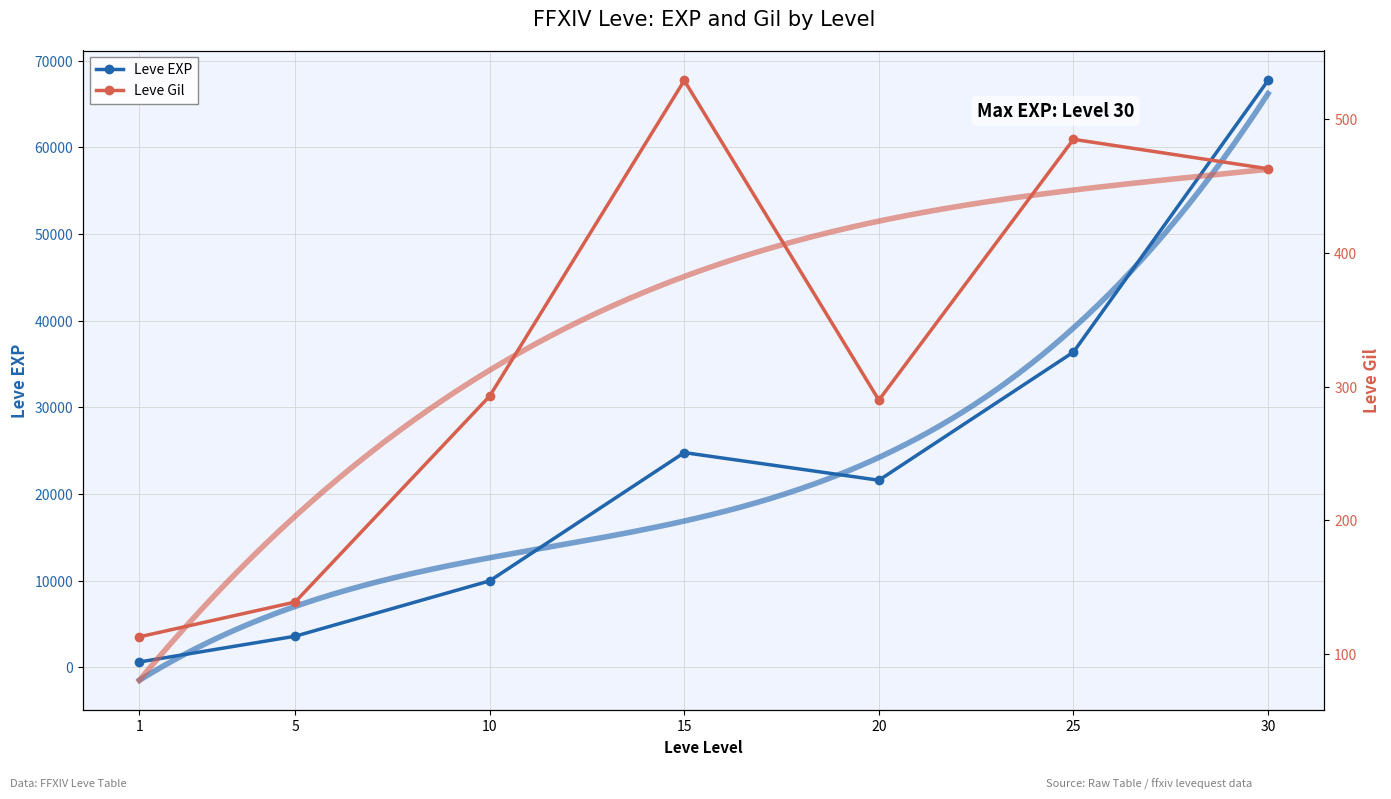

Is it true that Leve EXP equals 24790 at 15?

True